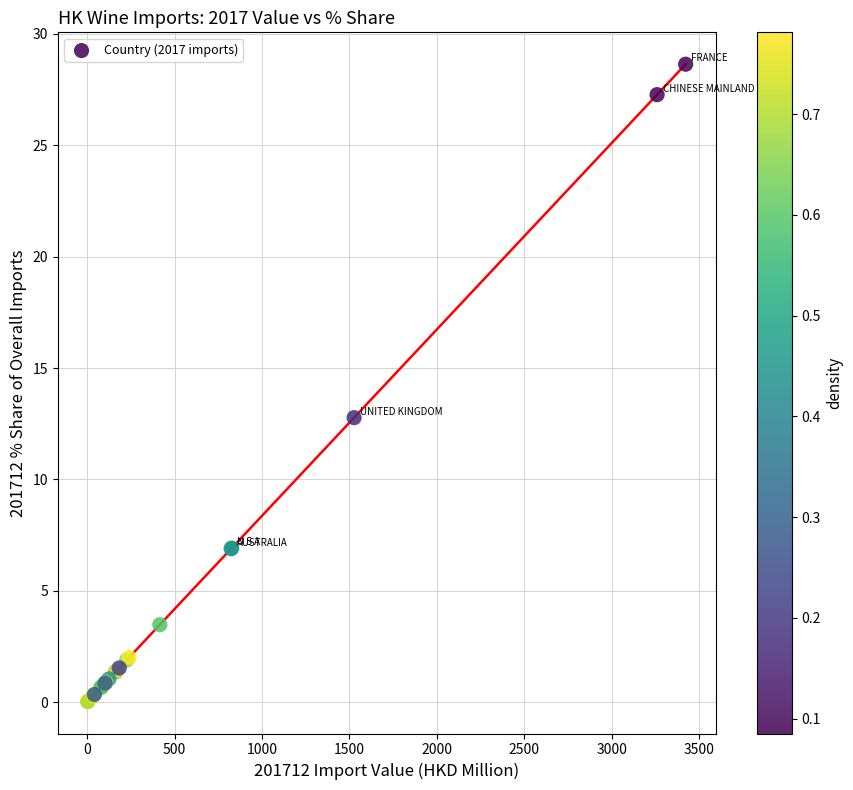

What Y value in the scatter plot is closest to 14?

12.8